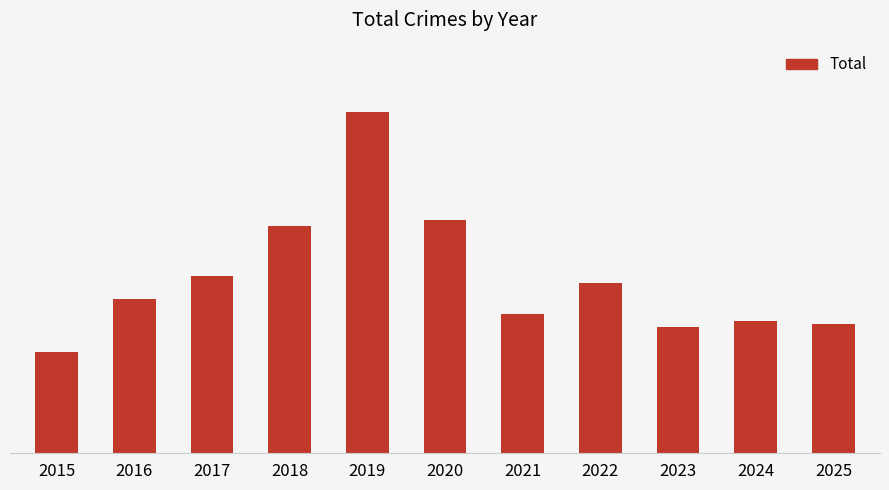

What is the ratio of the value at 2017 to the value at 2016?

1.1